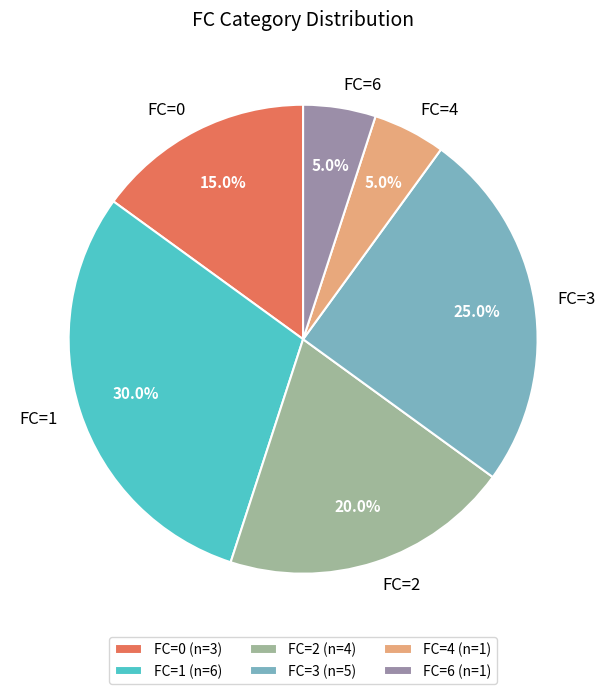

Between FC=6 and FC=3, which is larger?

FC=3